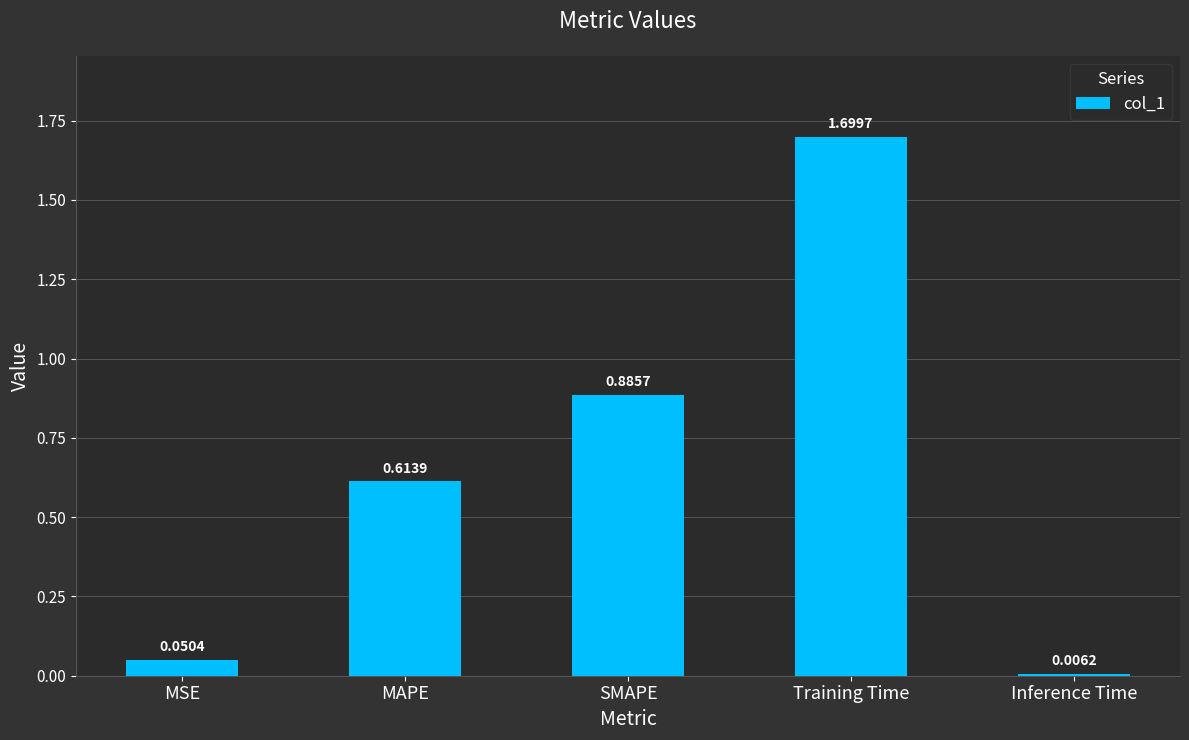

What is the label of the 5th bar from the right?

MSE